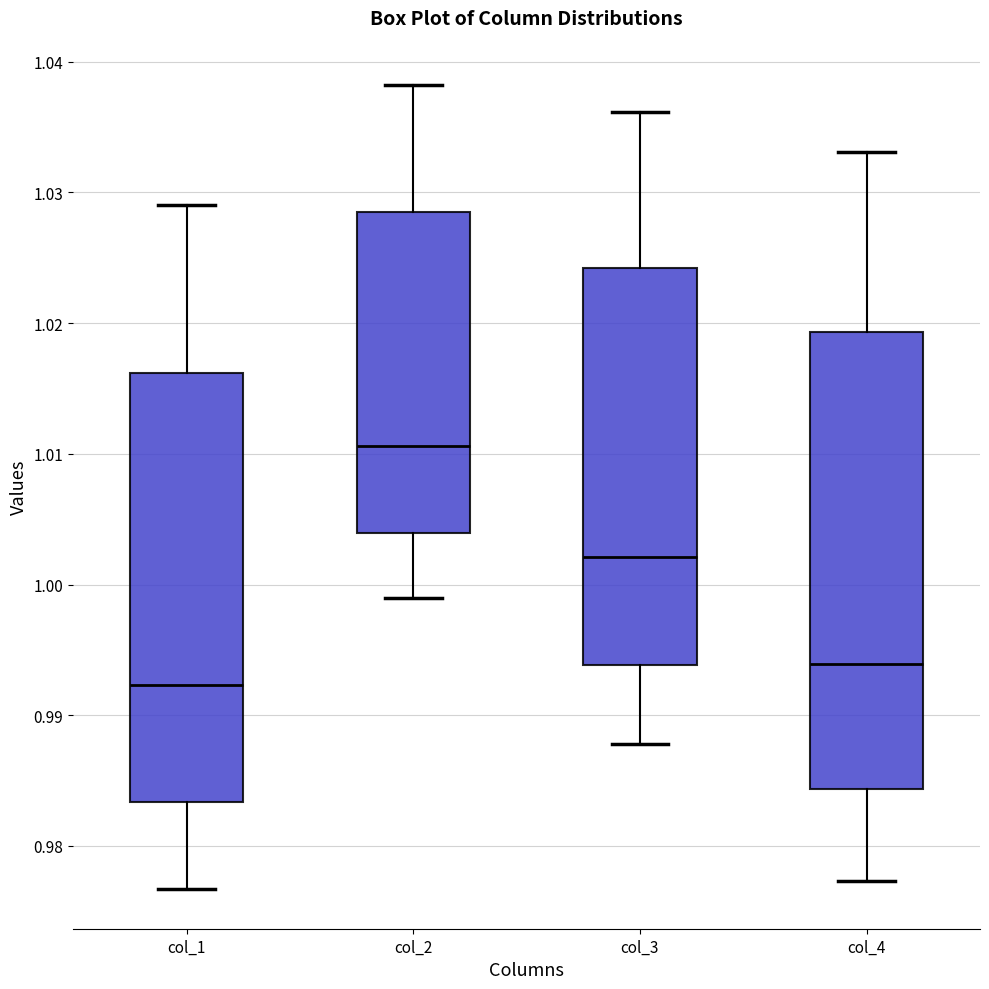

Reading left to right, transcribe this box plot: for each box, give where its median line is, the range the box spans, and where its two whiskers end, as read against the y-axis. The values are not printed on the chart, so give them approximately, as read against the axis.

col_1: median 0.992, box 0.983 to 1.016, whiskers 0.977 to 1.029
col_2: median 1.011, box 1.004 to 1.029, whiskers 0.999 to 1.038
col_3: median 1.002, box 0.994 to 1.024, whiskers 0.988 to 1.036
col_4: median 0.994, box 0.984 to 1.019, whiskers 0.977 to 1.033